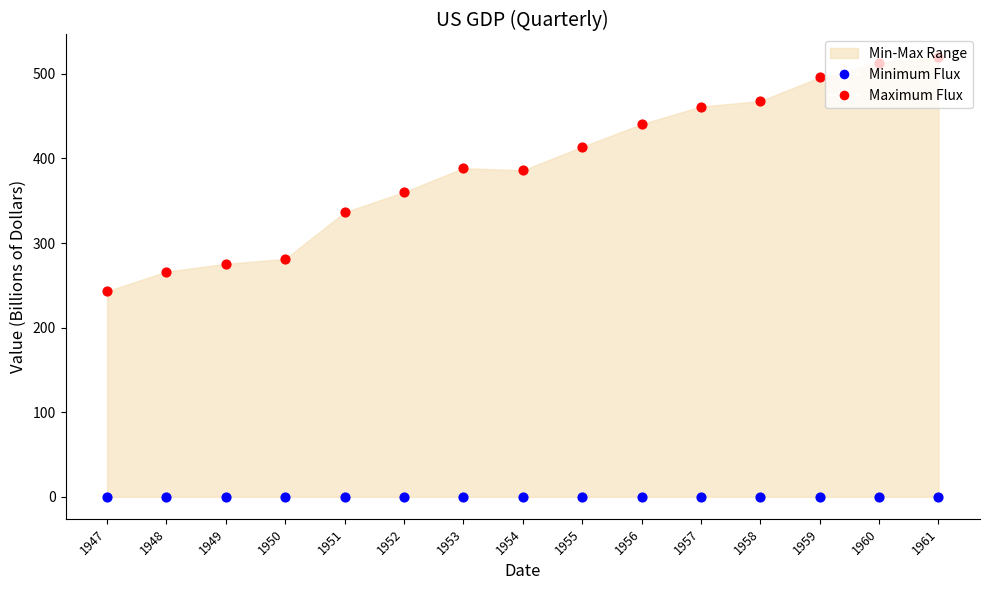

At which category is the sum across all series the highest?

1961